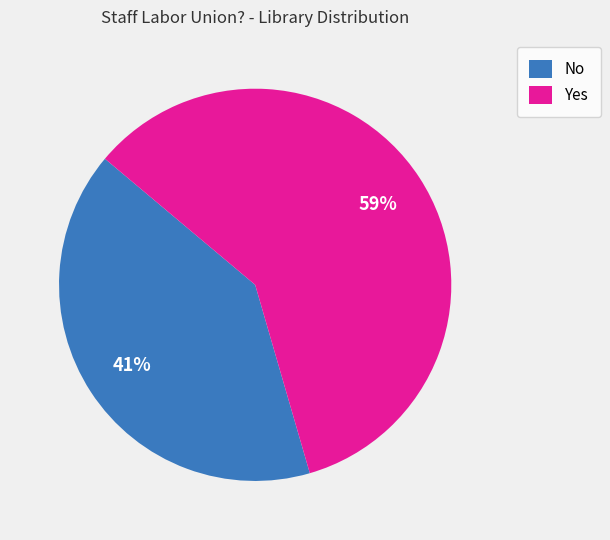

Which has a higher value, Yes or No?

Yes